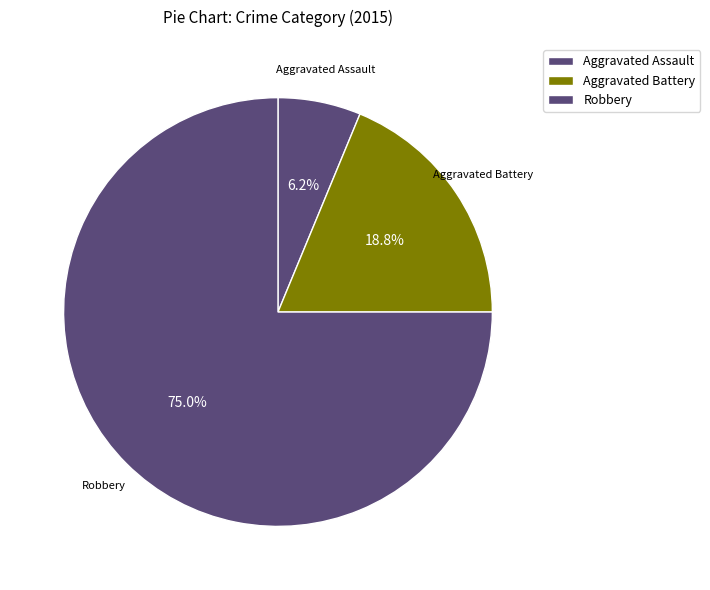

Which has a higher value, Aggravated Assault or Aggravated Battery?

Aggravated Battery